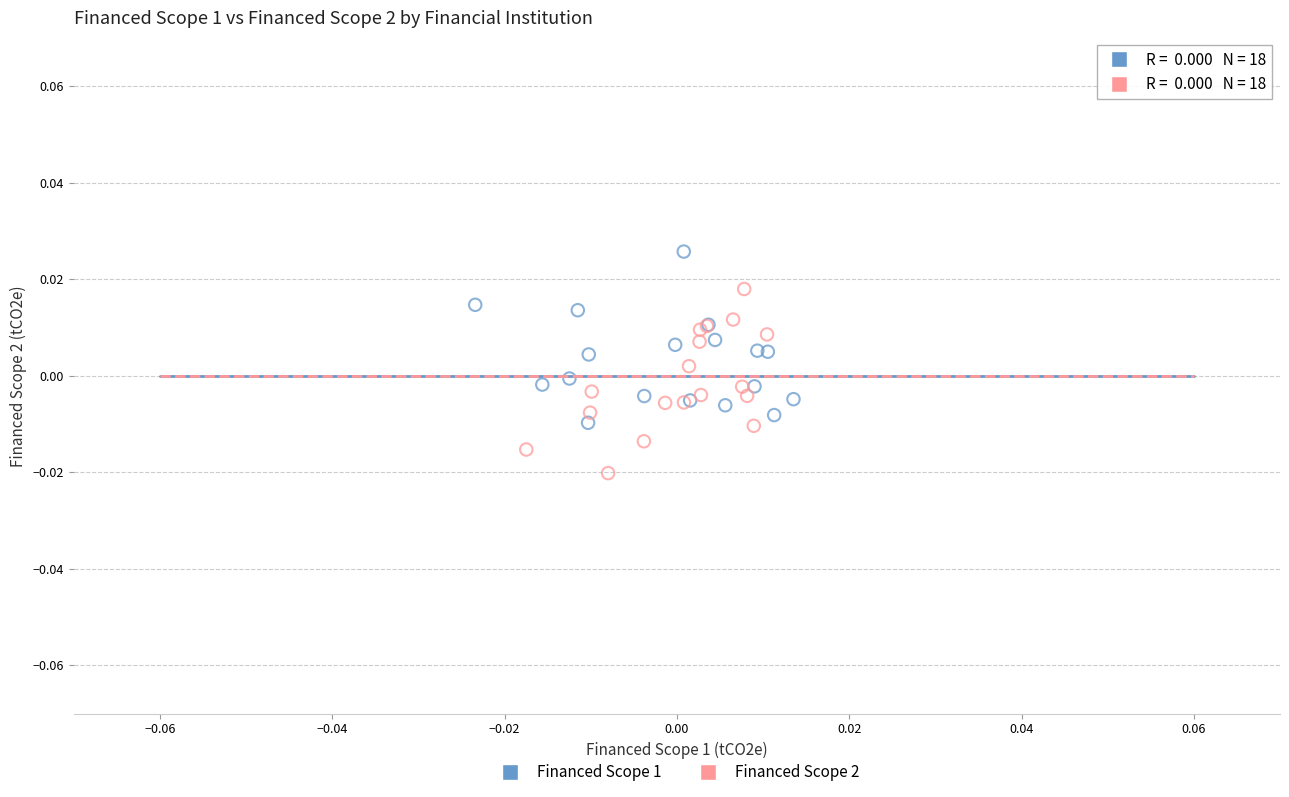

Which series reaches the maximum Y coordinate?

Financed Scope 1